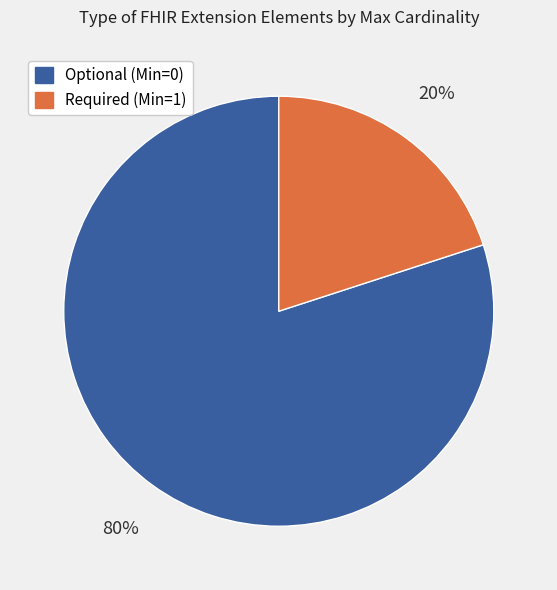

To the nearest percent, what is the average slice percentage?

50%